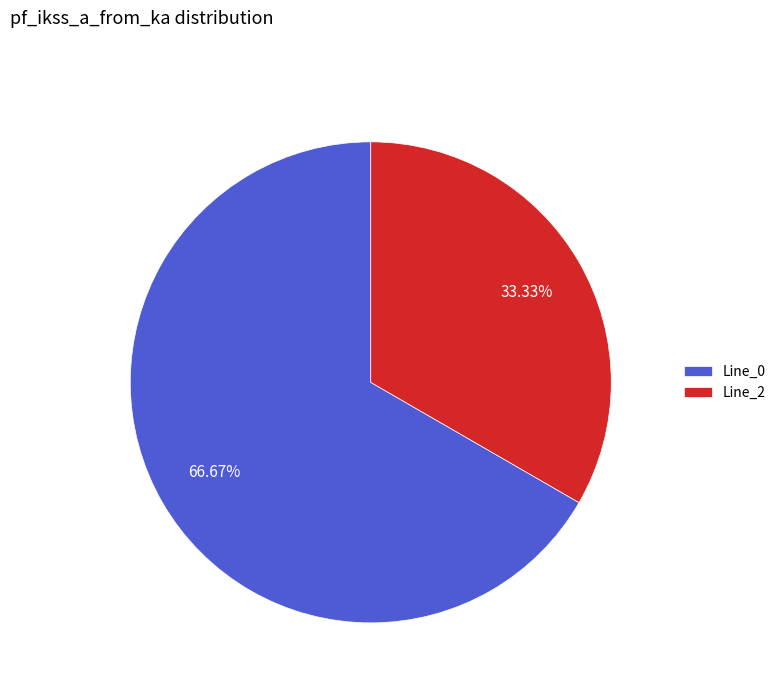

Rank the categories by value from highest to lowest.

Line_0, Line_2